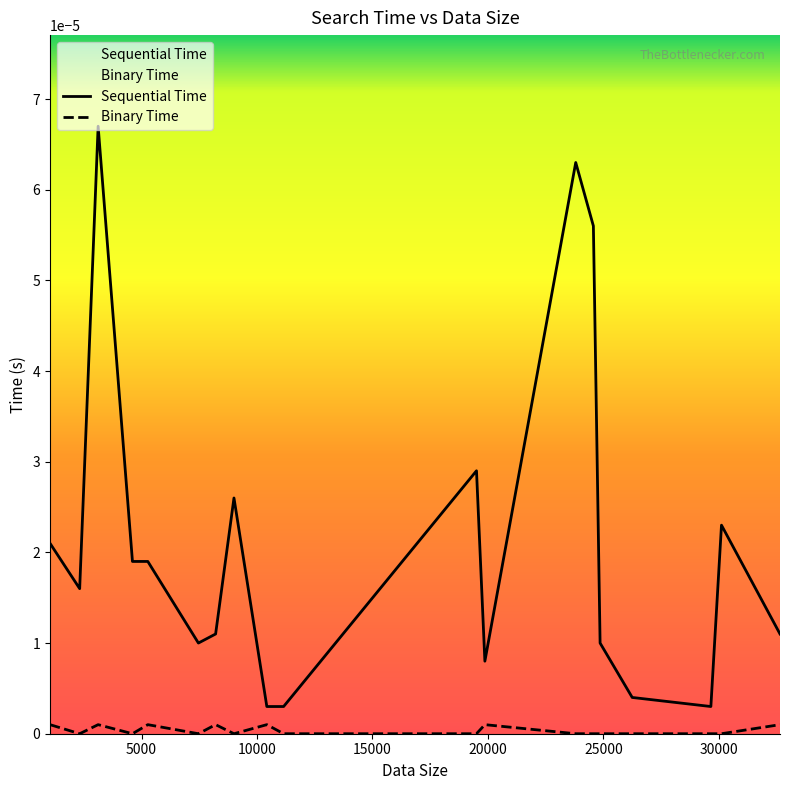

In Sequential Time, how many points are higher than both neighbors (excluding endpoints)?

5